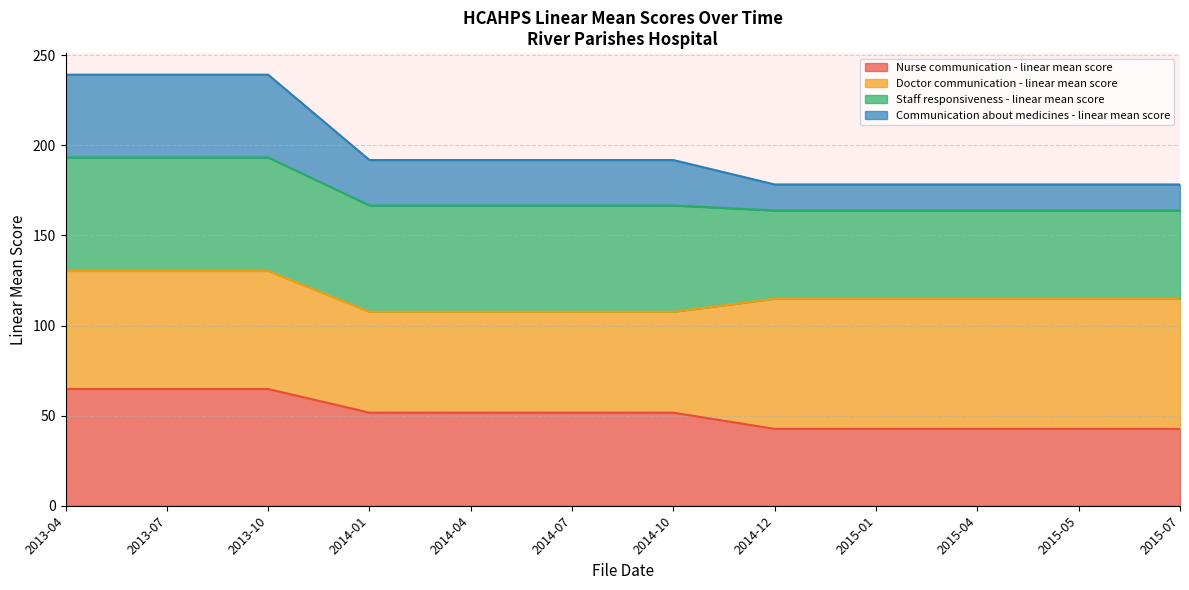

What are all the series names shown in the legend?

Nurse communication - linear mean score, Doctor communication - linear mean score, Staff responsiveness - linear mean score, Communication about medicines - linear mean score